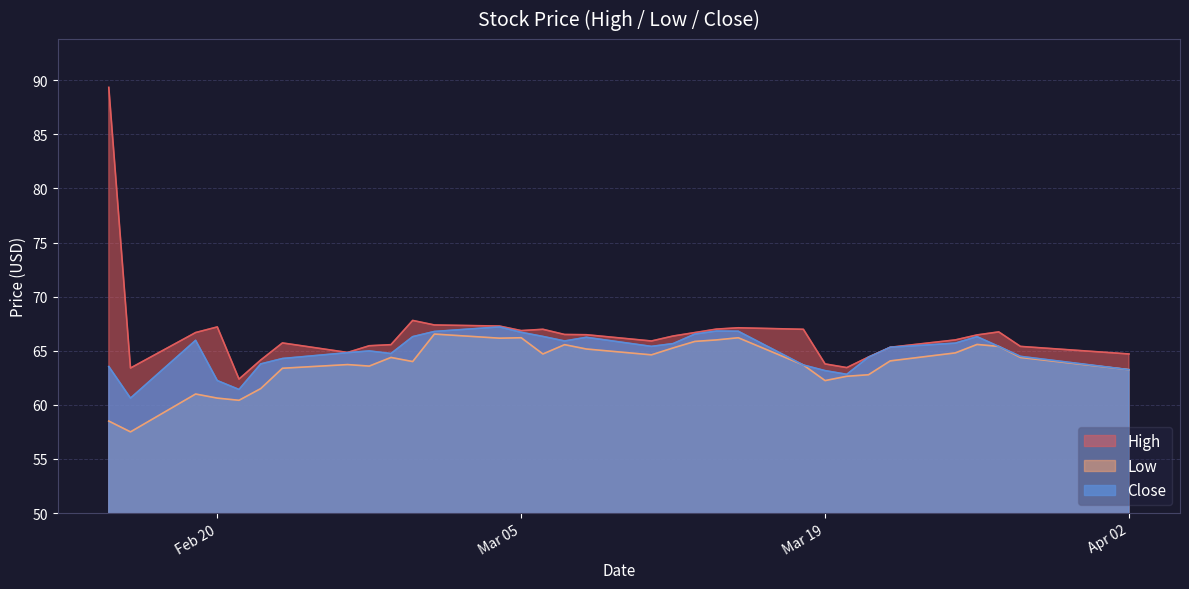

Which series has the largest range (max minus min)?

High